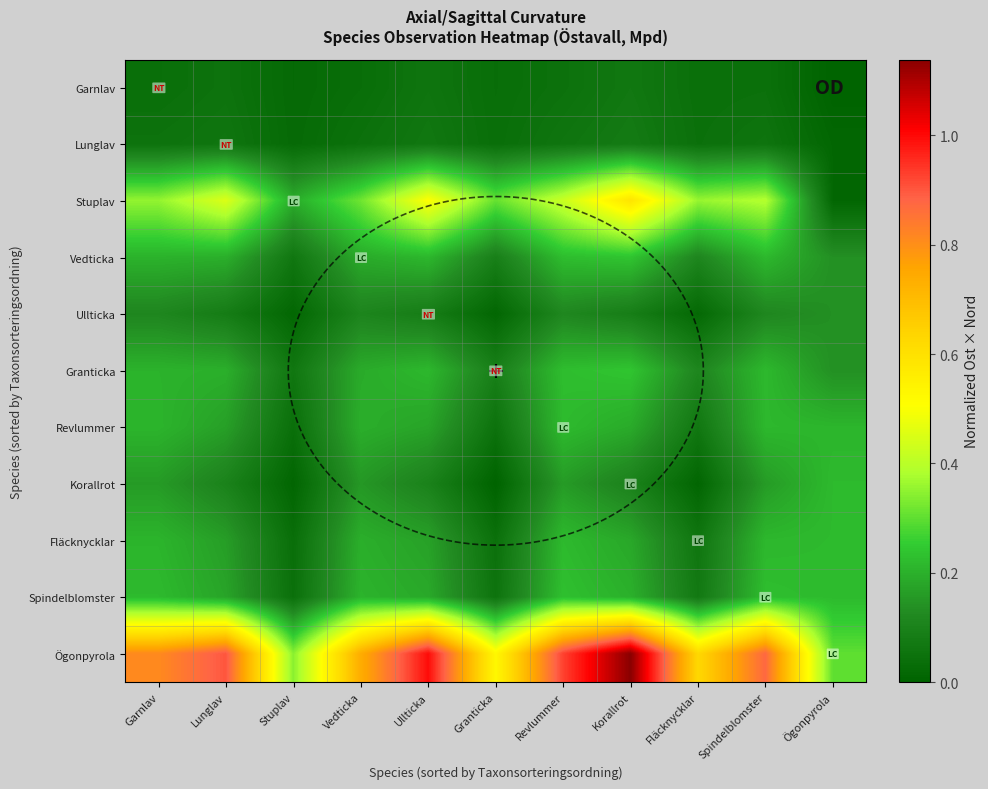

How many Lunglav values are between 0 and 1?

11